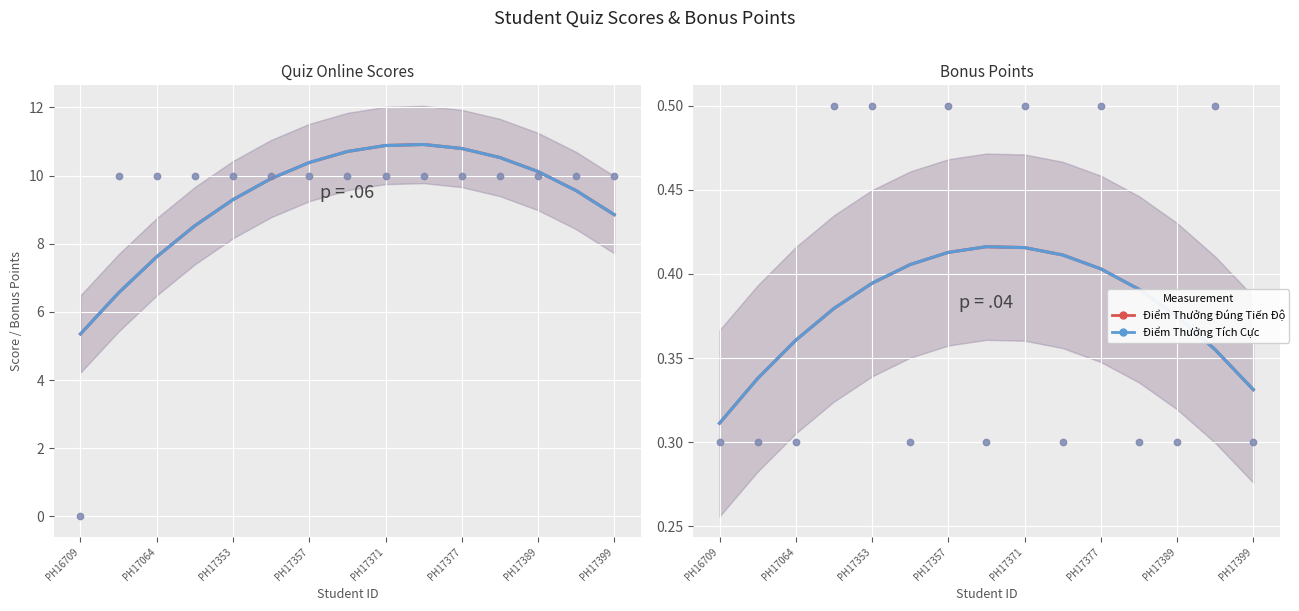

What is the total value across all series at PH17377?

22.4